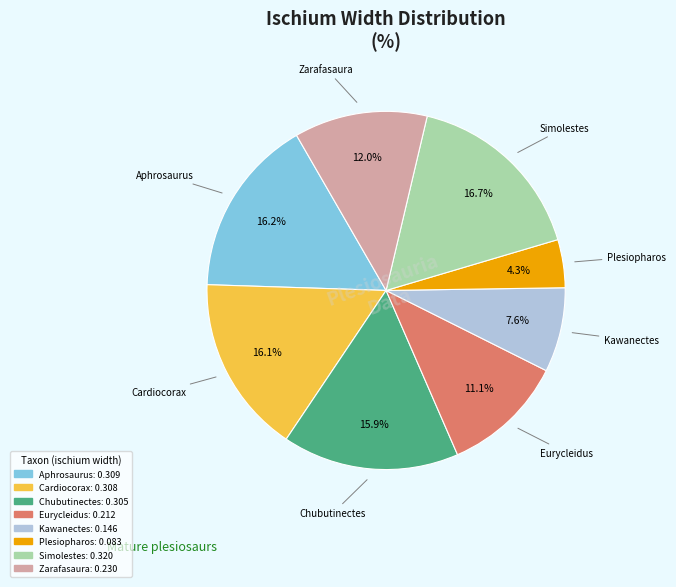

Is there a majority slice in this chart?

No